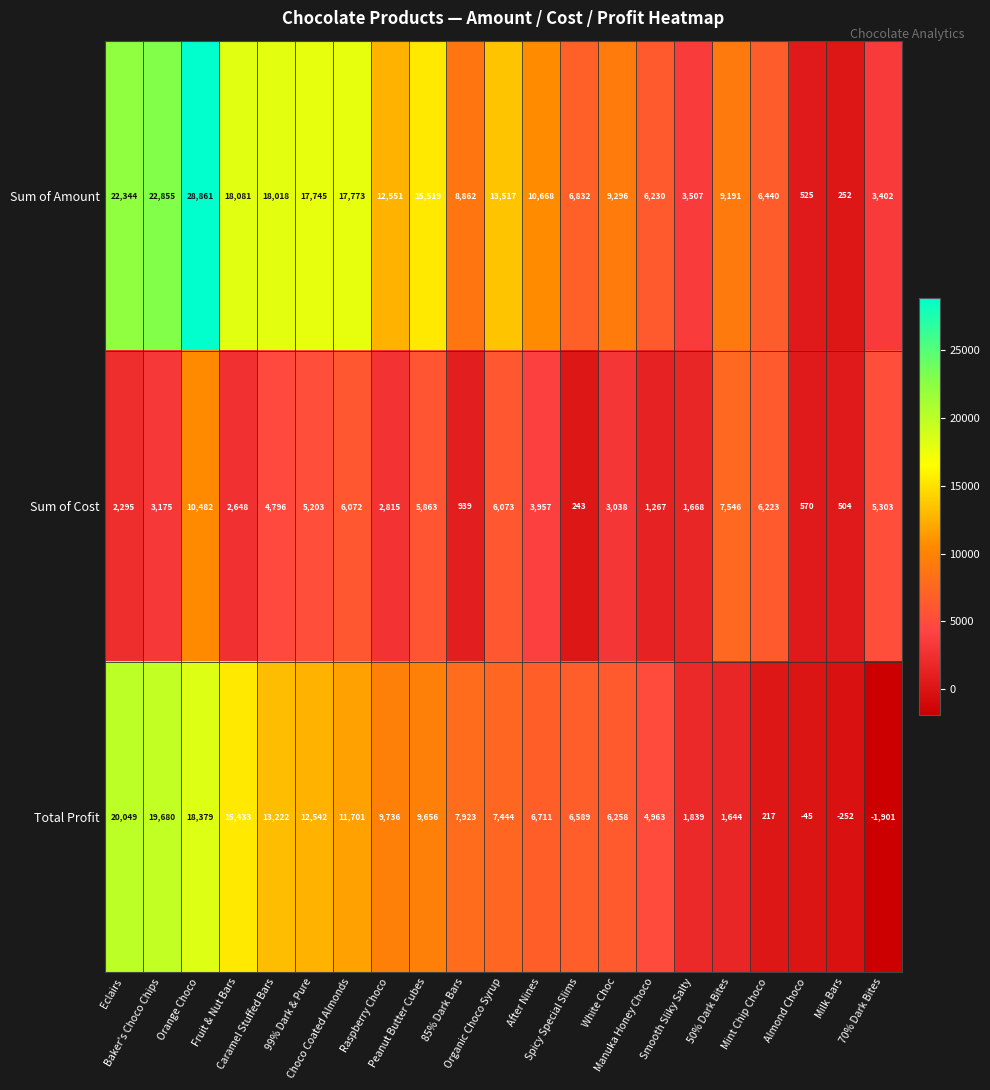

How many values in Total Profit are below zero?

3